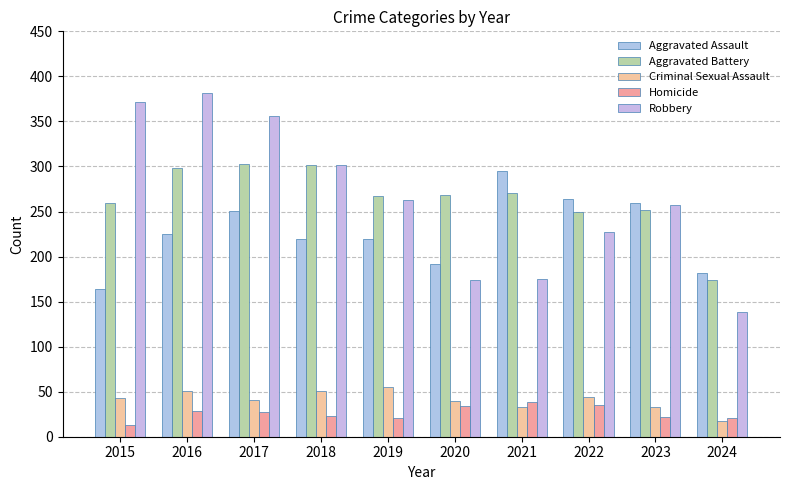

Reading left to right, what are all the values shown in this chart?

Aggravated Assault: 2015=164	2016=225	2017=251	2018=220	2019=220	2020=192	2021=295	2022=264	2023=259	2024=182
Aggravated Battery: 2015=259	2016=298	2017=303	2018=302	2019=267	2020=268	2021=270	2022=249	2023=252	2024=174
Criminal Sexual Assault: 2015=43	2016=51	2017=41	2018=51	2019=55	2020=40	2021=33	2022=44	2023=33	2024=18
Homicide: 2015=13	2016=28	2017=27	2018=23	2019=21	2020=34	2021=38	2022=35	2023=22	2024=21
Robbery: 2015=372	2016=381	2017=356	2018=302	2019=263	2020=174	2021=175	2022=227	2023=257	2024=138